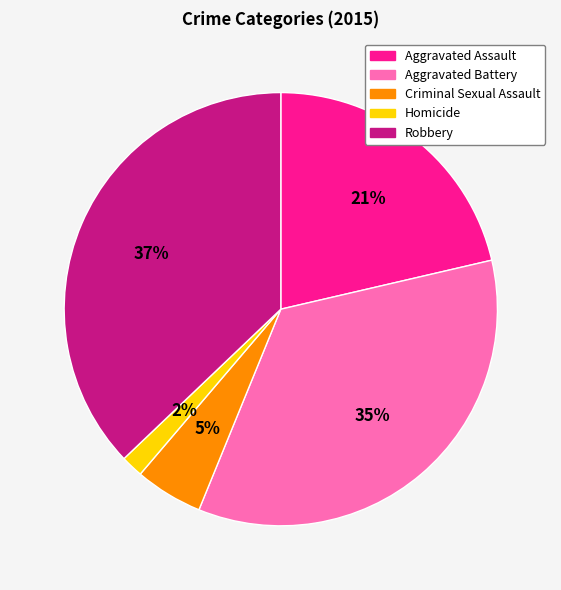

What percentage is the Aggravated Assault slice, to the nearest percent?

21%